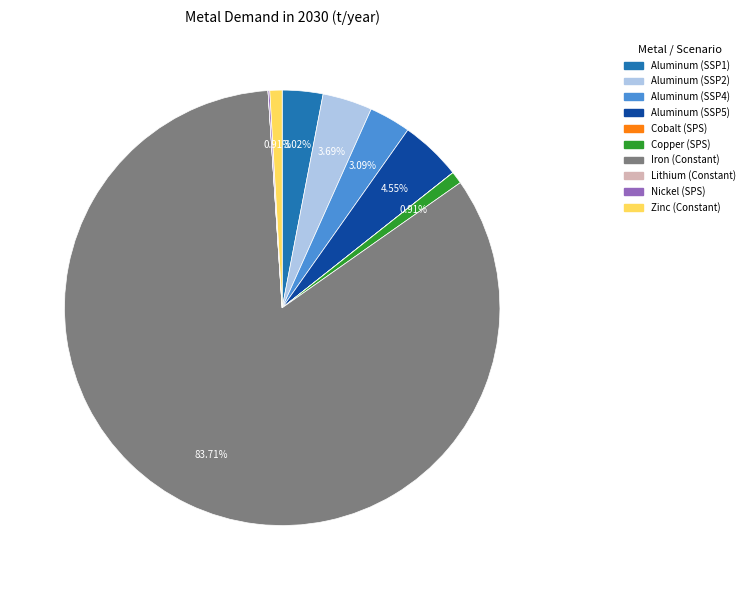

Which slice is the largest?

Iron (Constant)